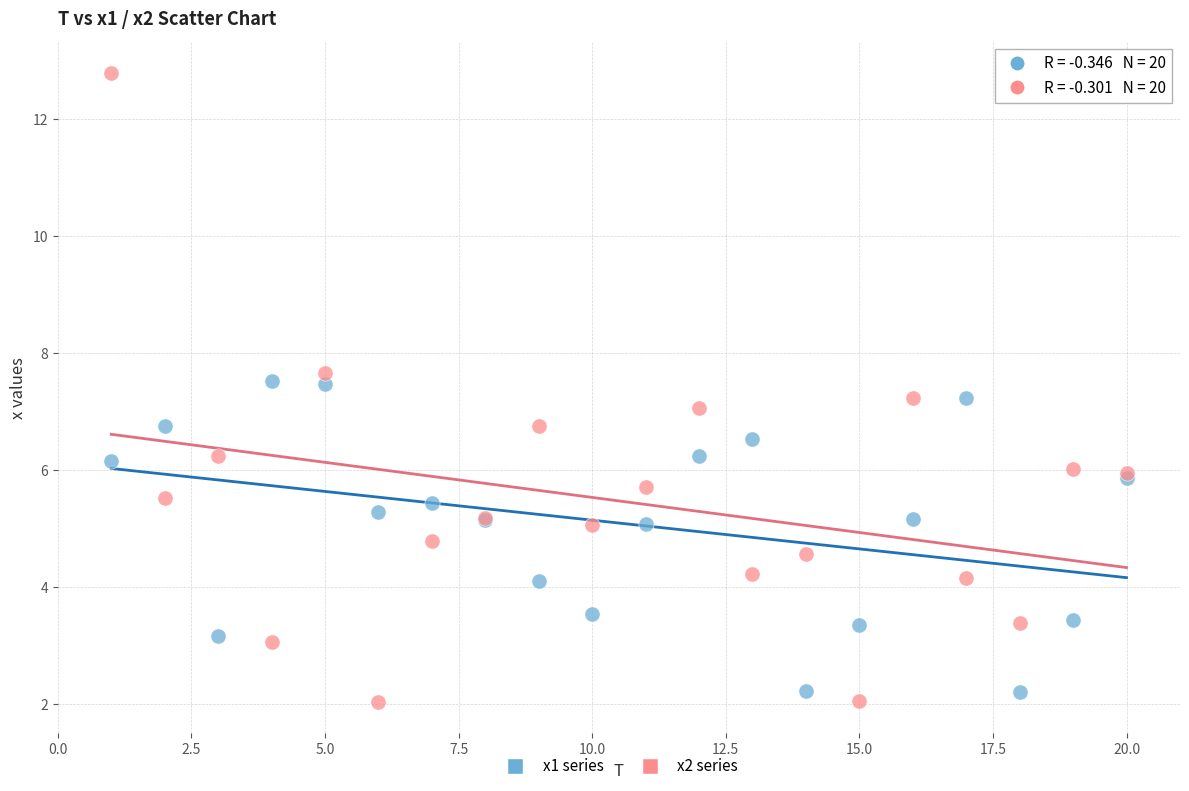

Which series contains the highest Y value?

x2 series